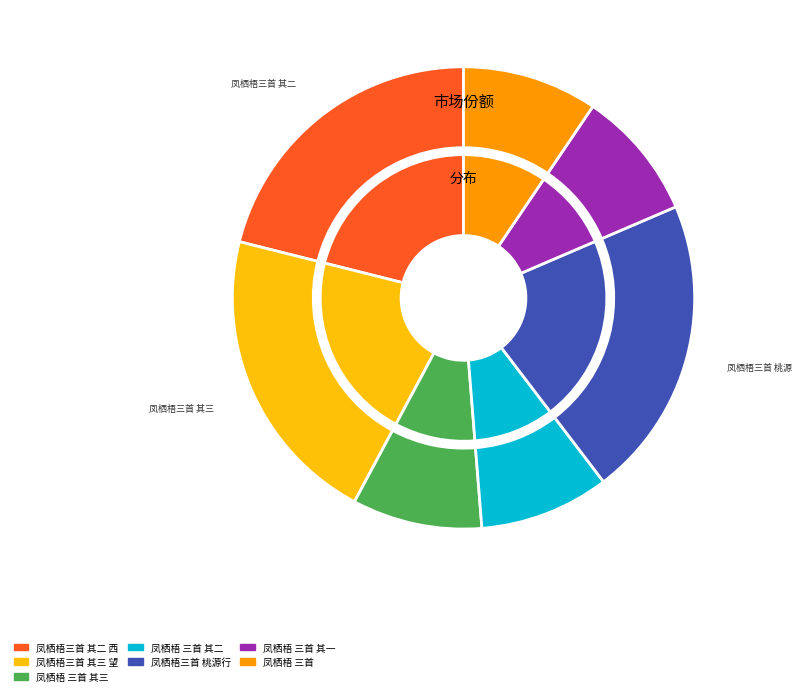

The 凤栖梧三首 其二 西笑吟 slice represents 21% of the pie. True or false?

True